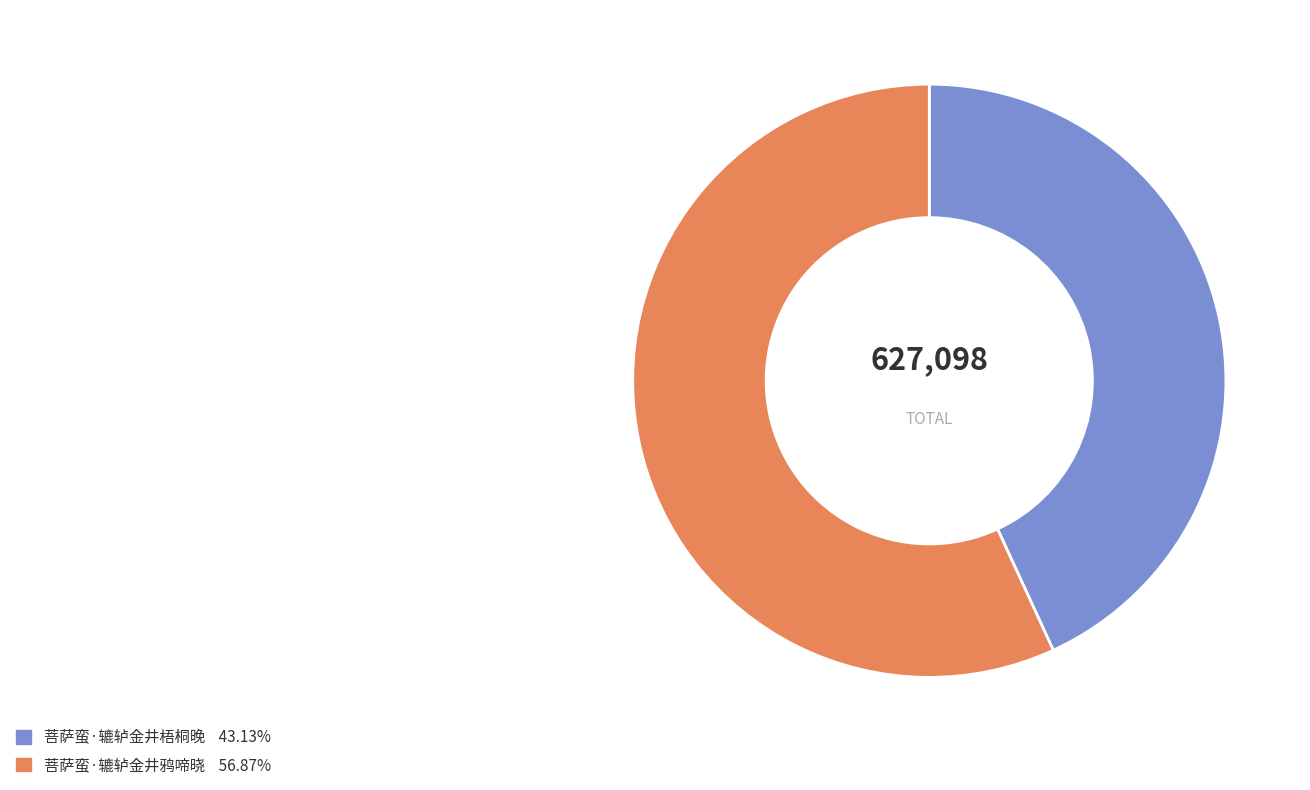

The 菩萨蛮·辘轳金井鸦啼晓 slice represents 57% of the pie. True or false?

True